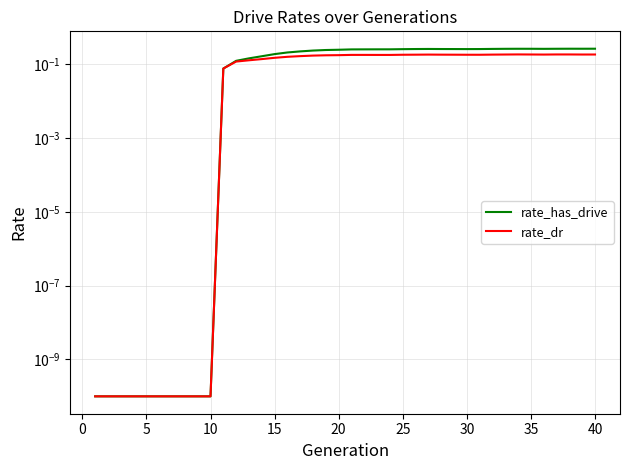

How many lines are shown in the chart?

2